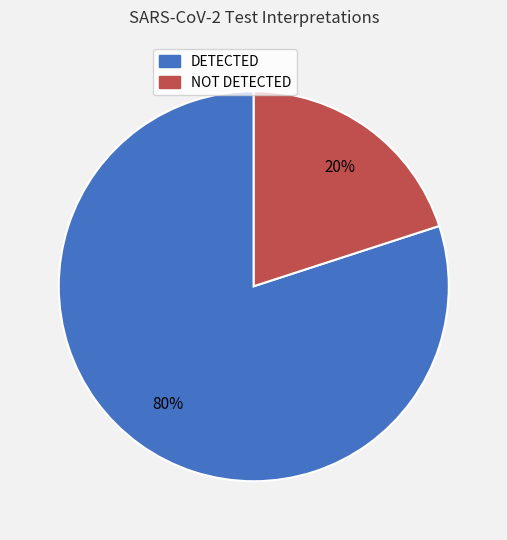

Which slice is the smallest?

NOT DETECTED